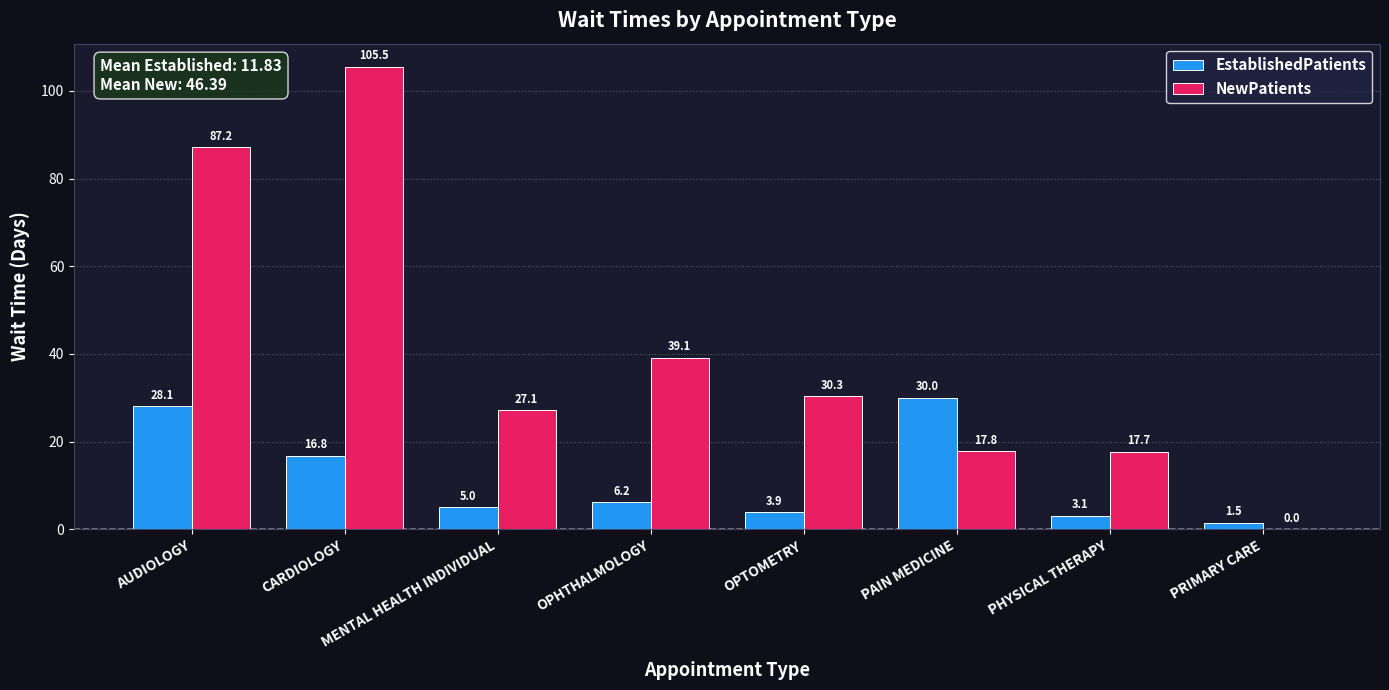

What is the total value across all series at OPTOMETRY?

34.2